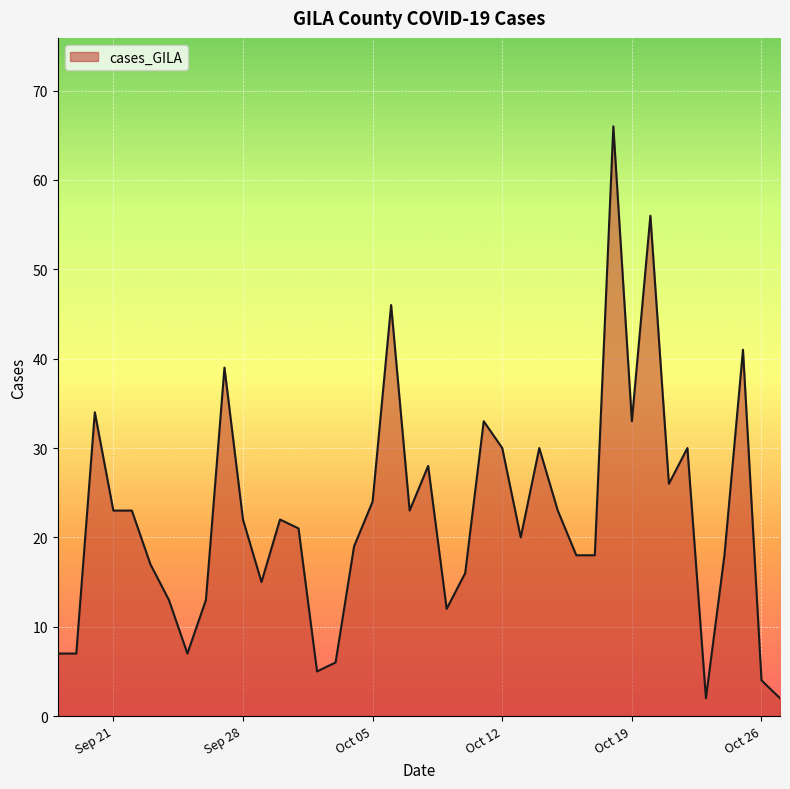

What is the difference between the maximum and minimum values?

64